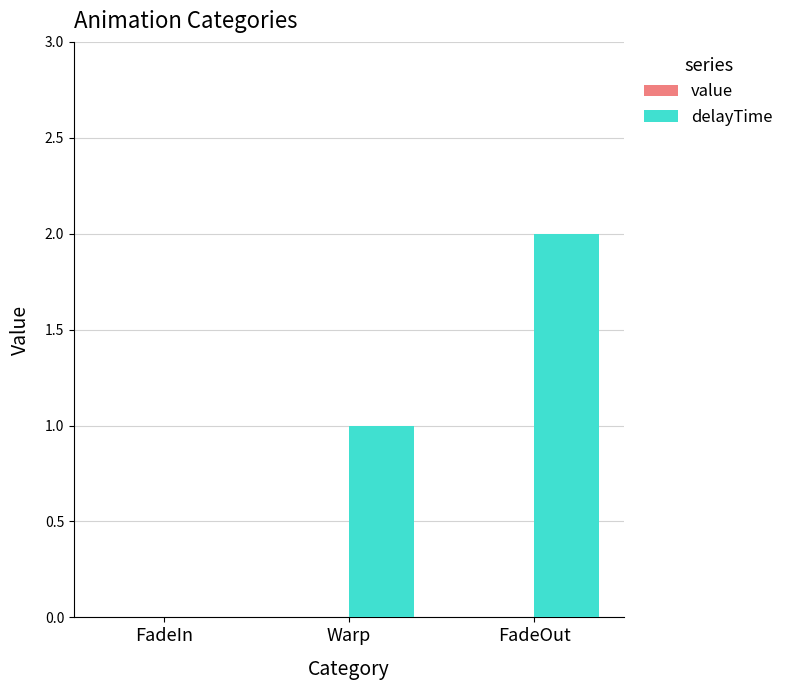

The value at Warp is 0. True or false?

False